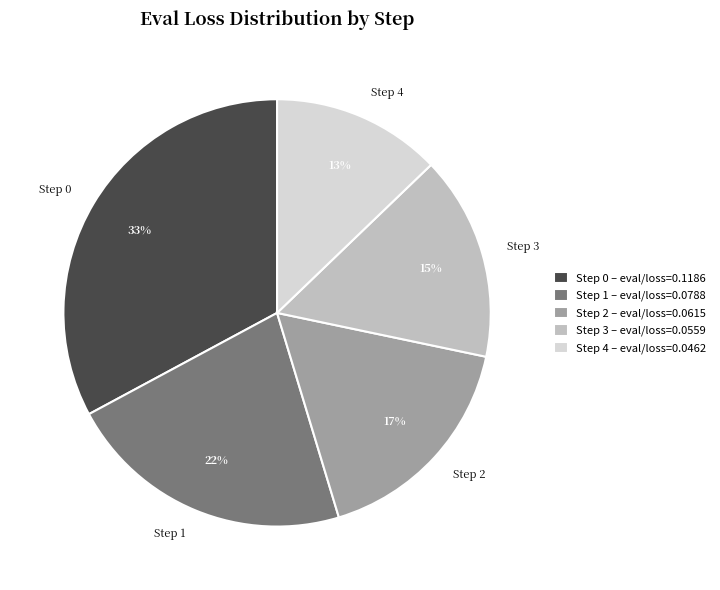

To the nearest percent, what is the average slice percentage?

20%